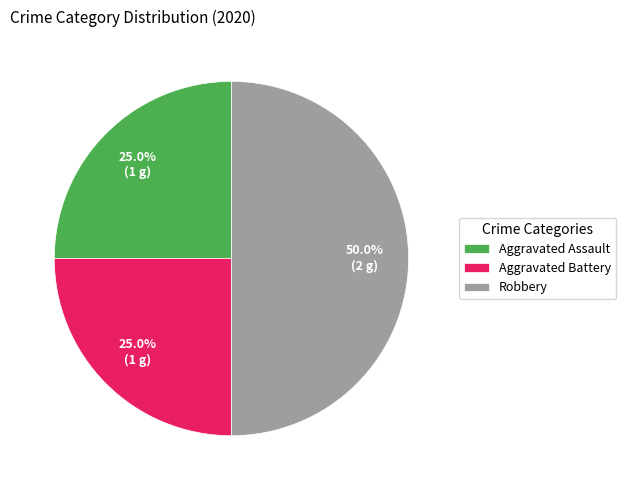

How many segments does this pie chart have?

3